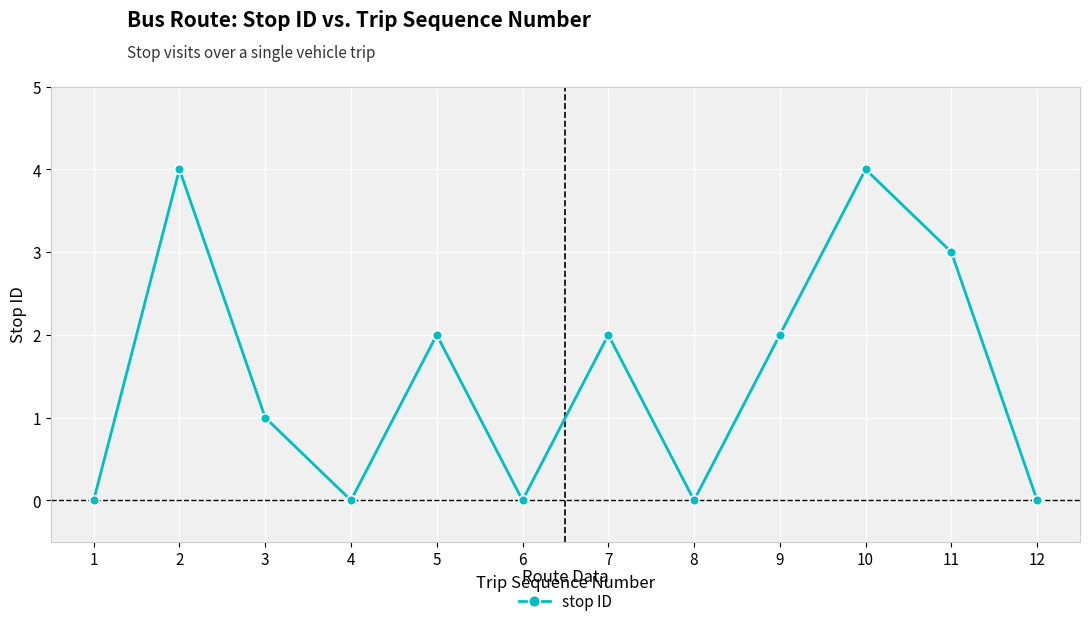

What is the value of the 2nd point from the left?

4